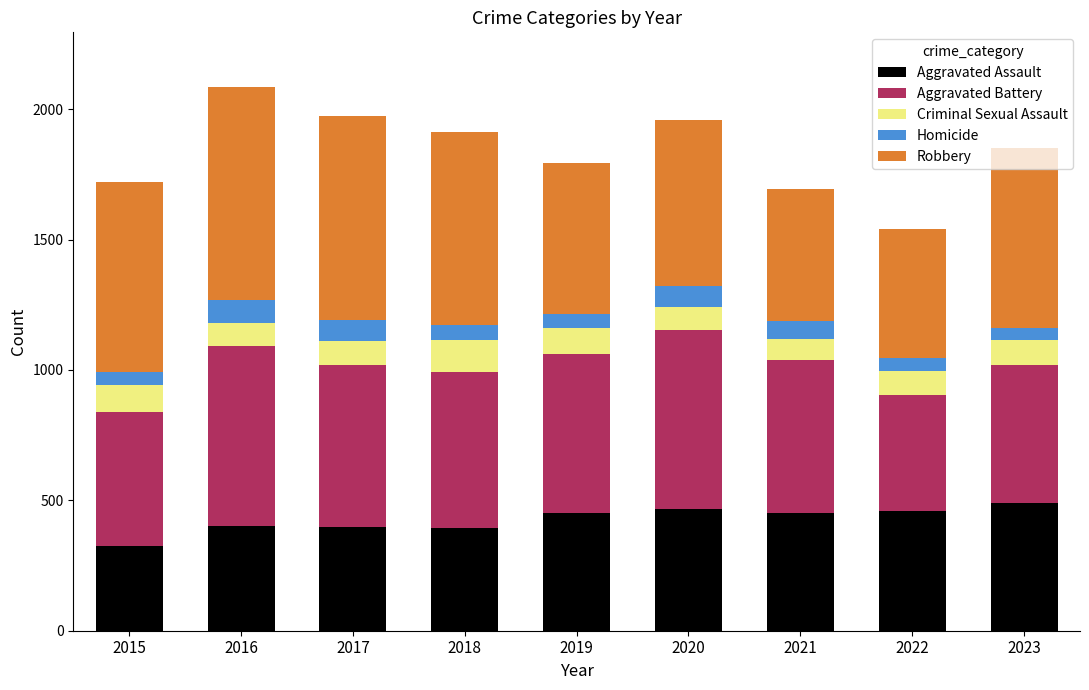

What are all the series names shown in the legend?

Aggravated Assault, Aggravated Battery, Criminal Sexual Assault, Homicide, Robbery